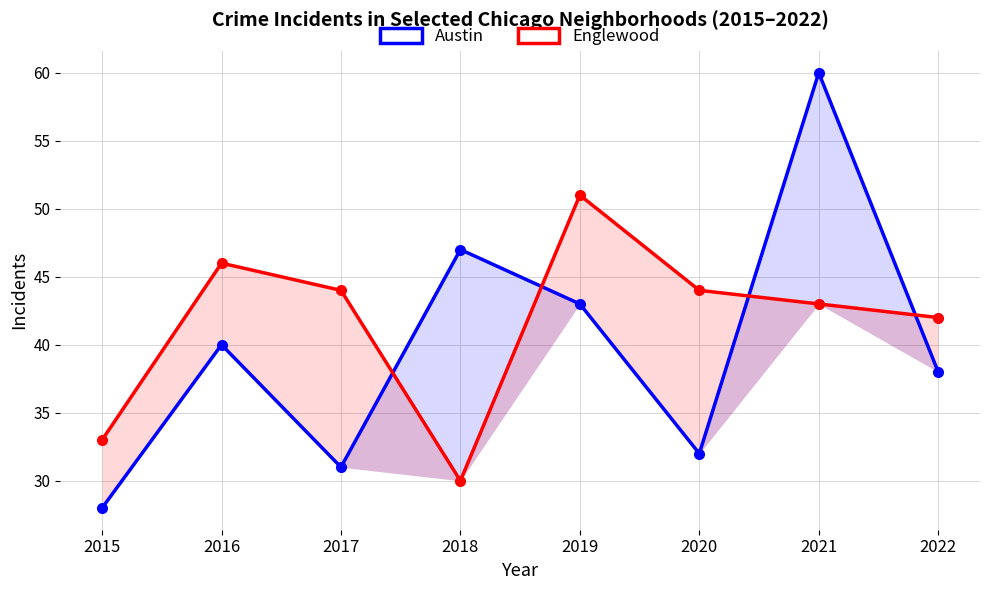

What is the value of the Austin point at the 4th from the left?

47